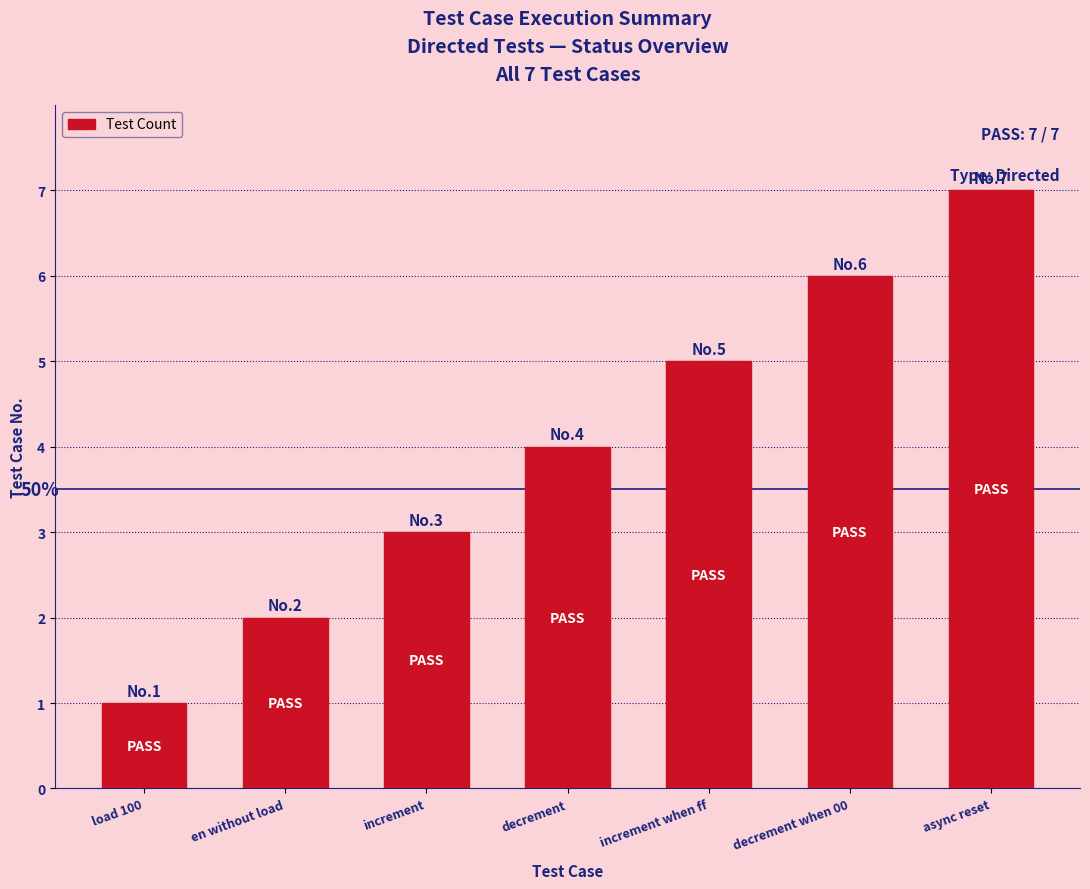

Rank the categories by value from lowest to highest.

load 100, en without load, increment, decrement, increment when ff, decrement when 00, async reset